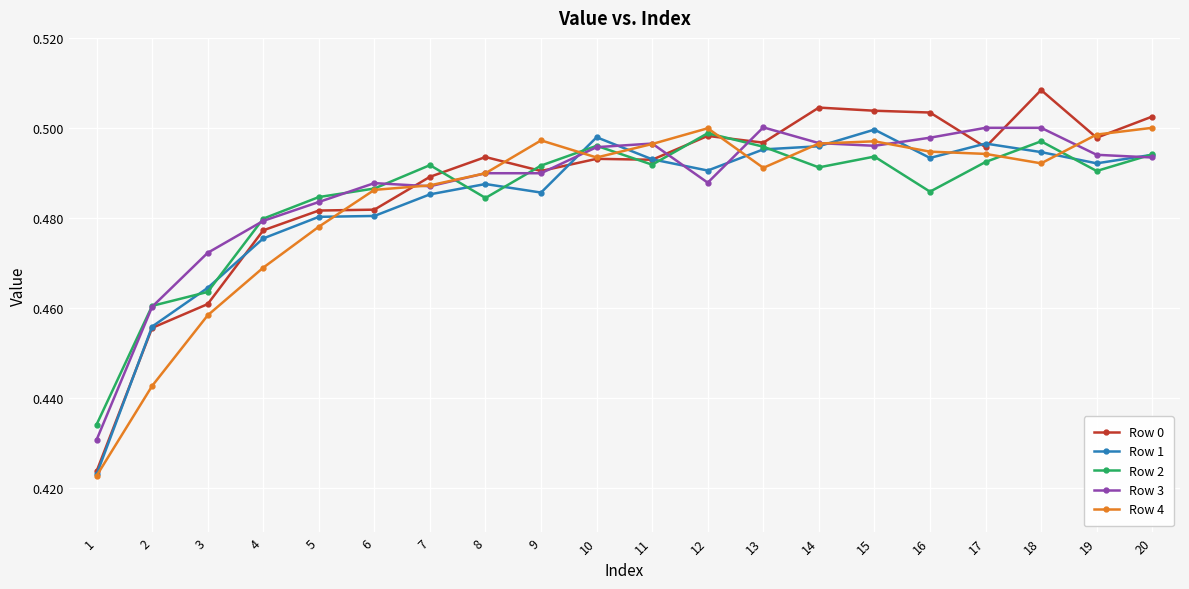

Which category has the lowest value in the Row 3 series?

1